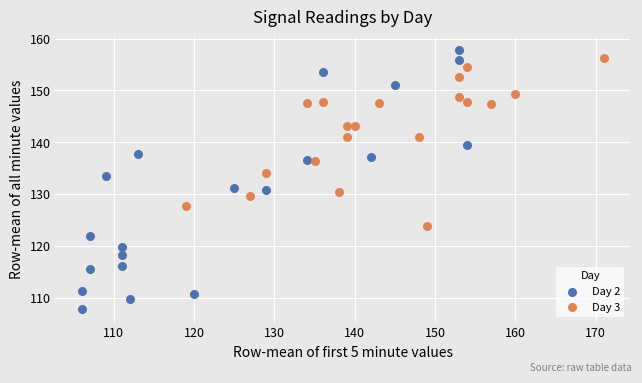

Which series has the widest spread of Y values?

Day 2